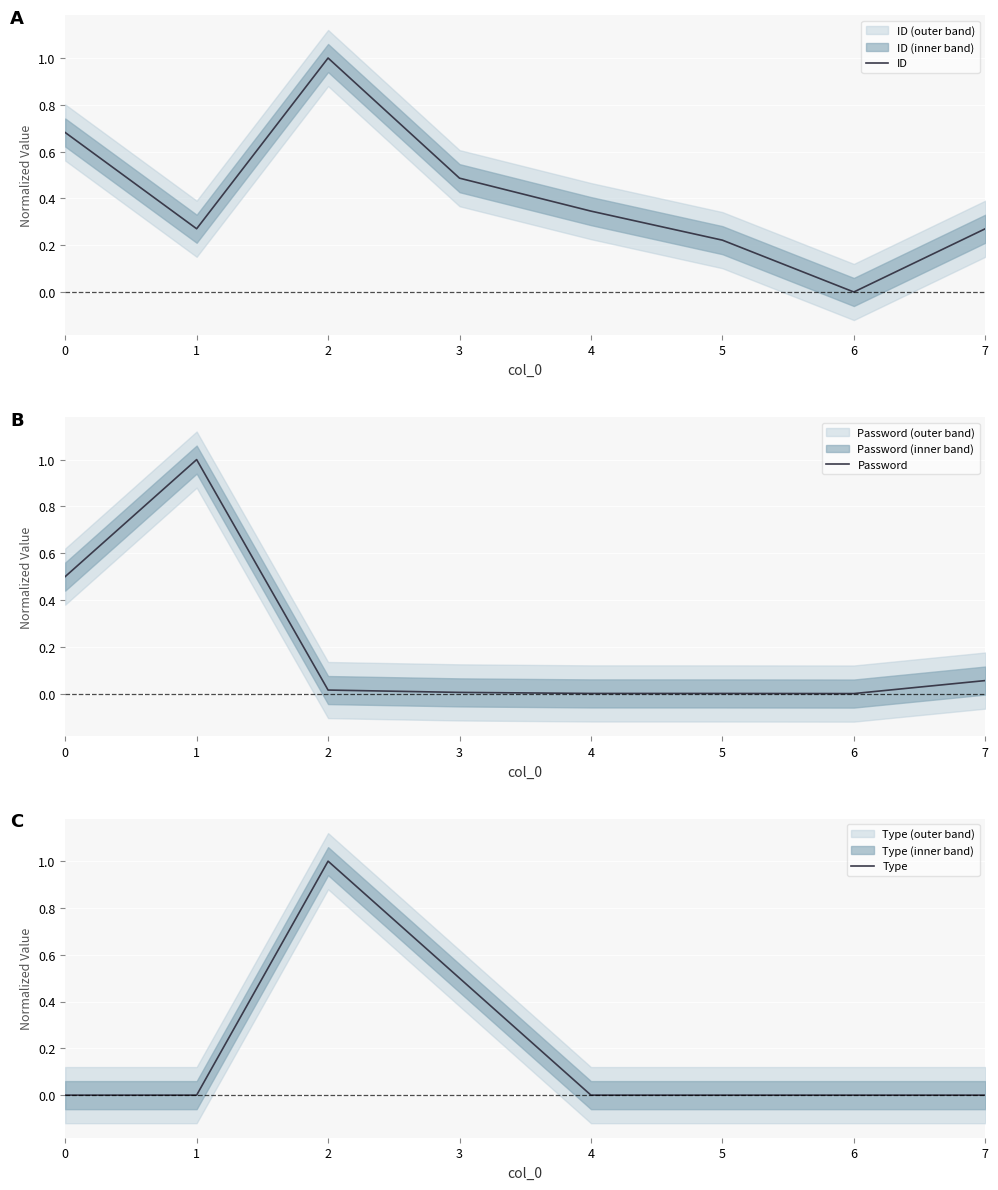

What is the highest value of the Type series?

1.0